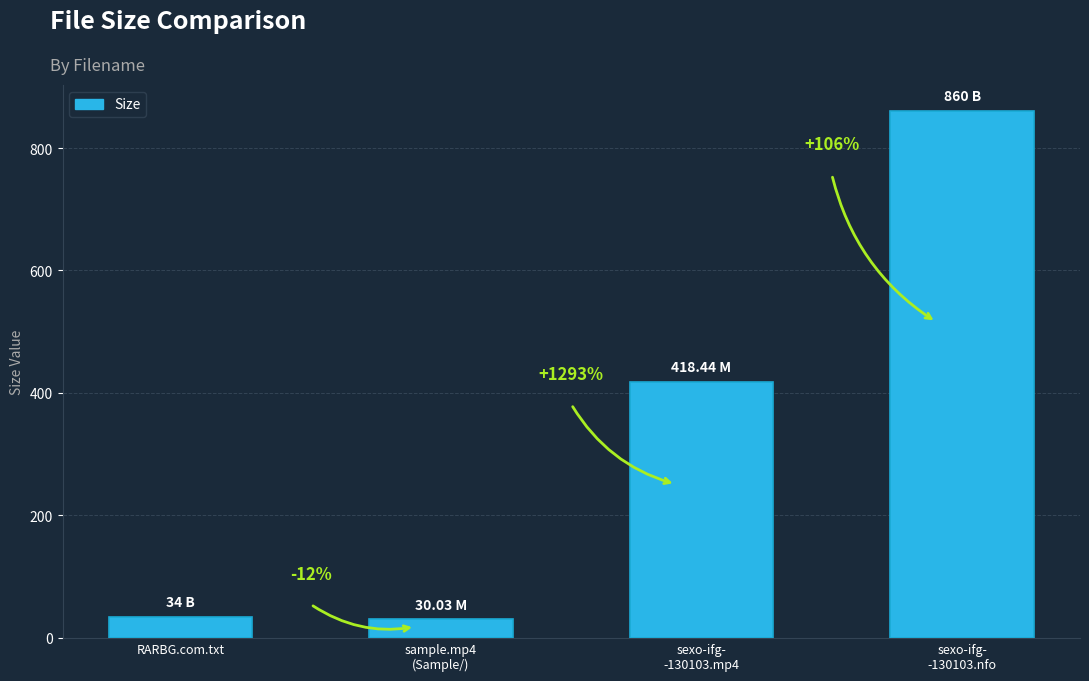

What is the sum of all values?

1342.5